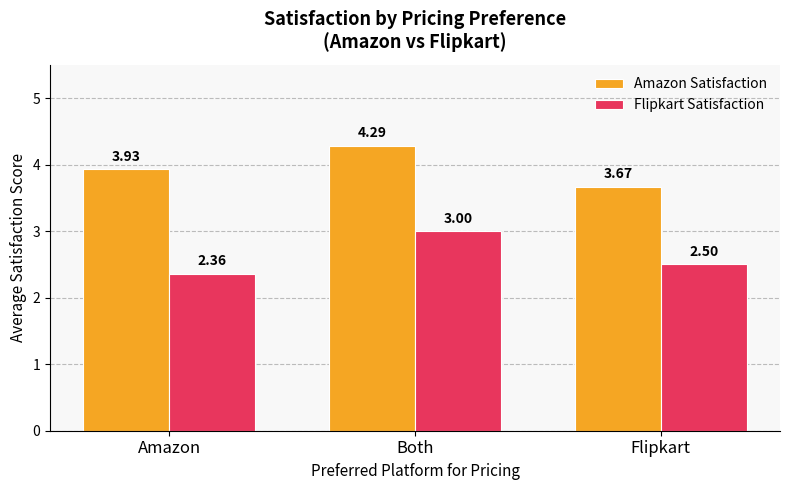

Does the chart contain any negative values?

No